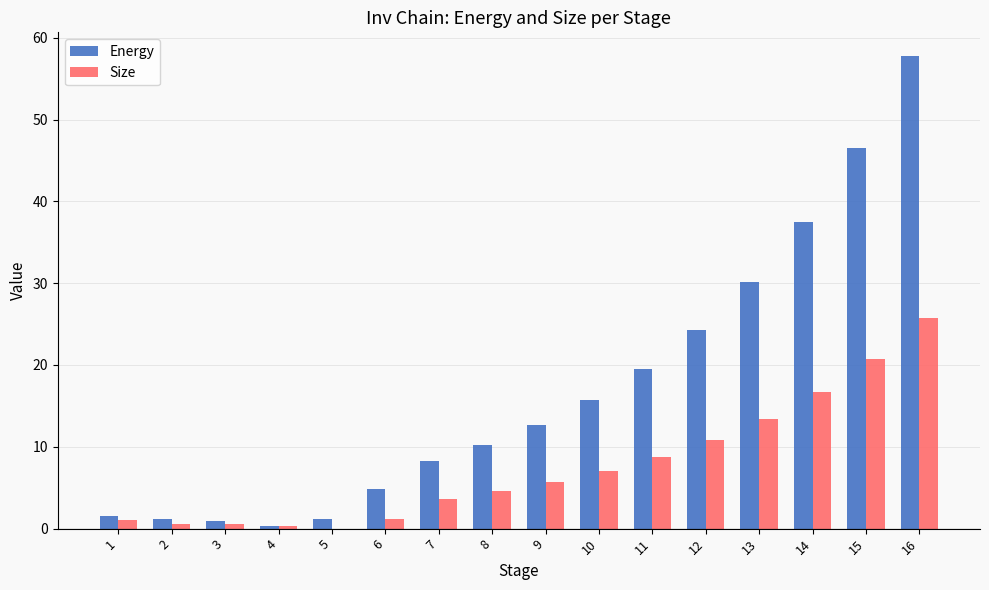

At which category is the sum across all series the highest?

16